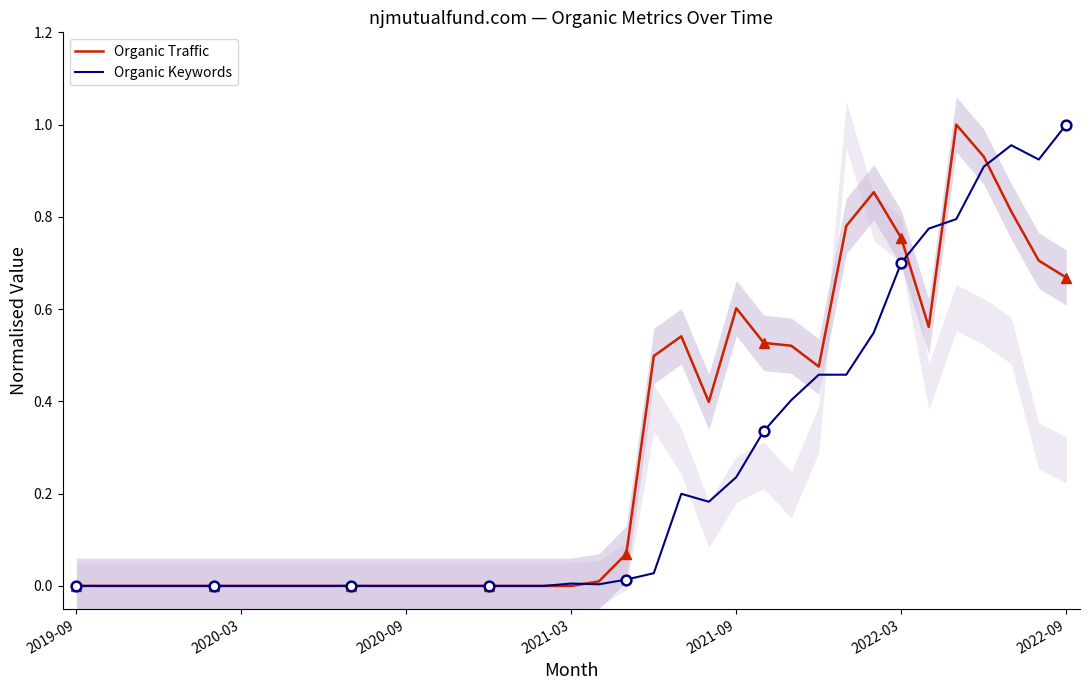

True or false: Organic Traffic and Organic Keywords cross at least once.

True